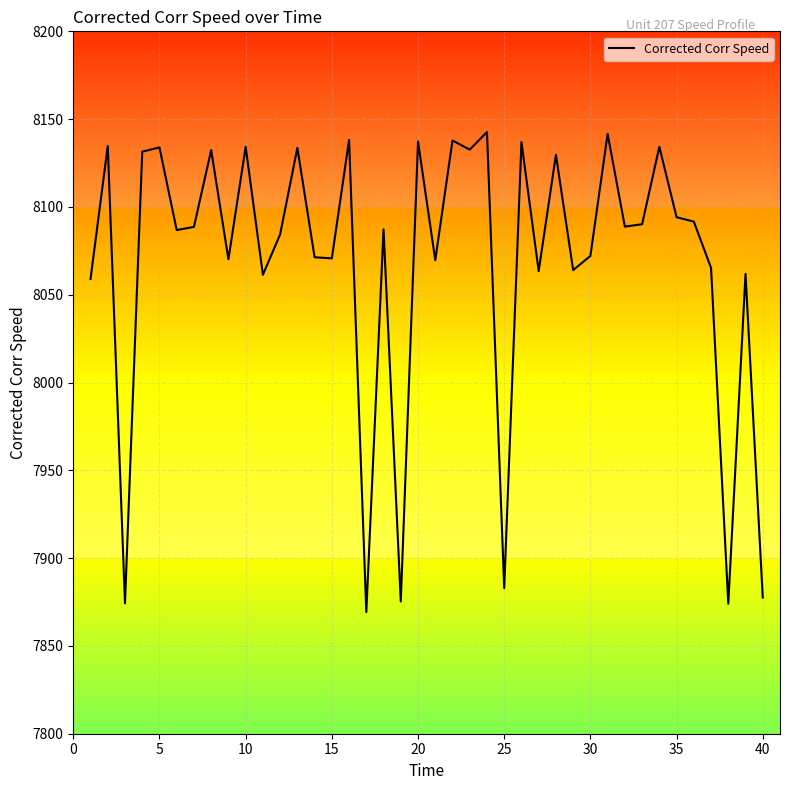

What is the greatest value displayed?

8142.7